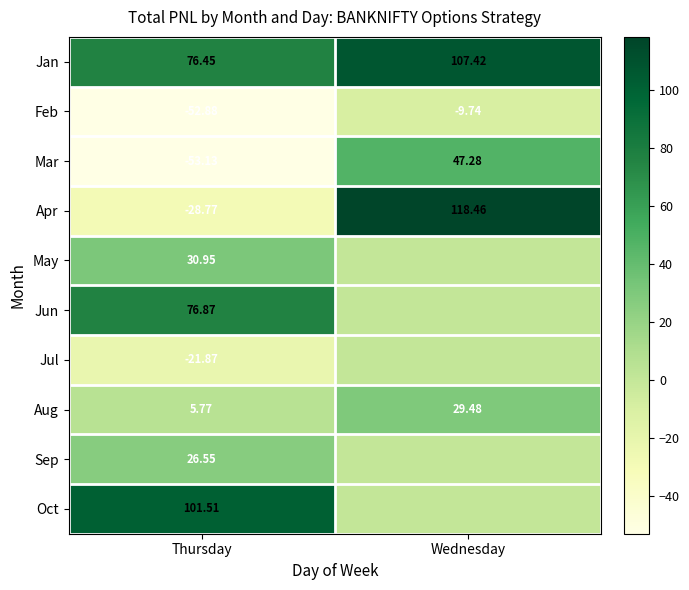

Rank the categories by Jan value from lowest to highest.

Thursday, Wednesday